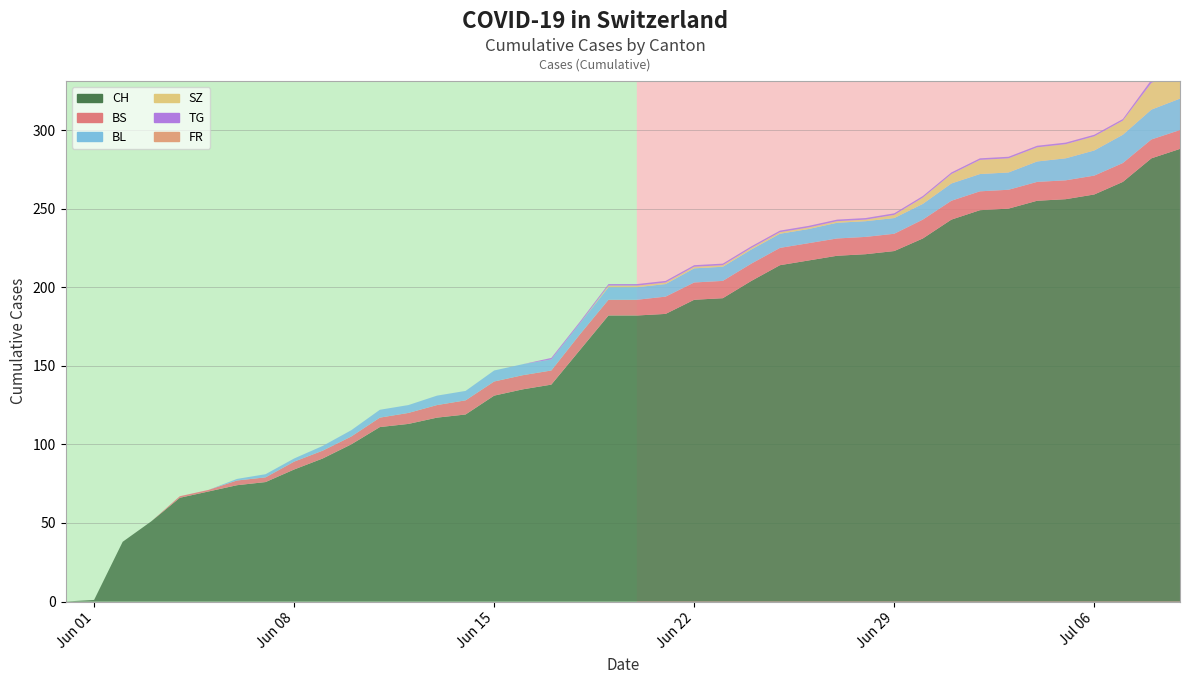

Reading right to left, transcribe all the data shown in this chart.

CH: 288	282	267	259	256	255	250	249	243	231	223	221	220	217	214	204	193	192	183	182	182	160	138	135	131	119	117	113	111	100	91	84	76	74	70	66	51	38	1	0
BS: 12	12	12	12	12	12	12	12	12	12	11	11	11	11	11	11	11	11	11	10	10	10	9	9	9	9	8	7	6	5	5	5	3	3	1	1	0	0	0	0
BL: 20	19	18	16	14	13	11	11	11	10	10	10	10	9	9	9	9	9	8	8	8	7	7	7	7	6	6	5	5	4	3	2	2	1	0	0	0	0	0	0
SZ: 17	17	9	9	9	9	9	9	6	4	2	1	1	1	1	1	1	1	1	1	1	0	0	0	0	0	0	0	0	0	0	0	0	0	0	0	0	0	0	0
TG: 2	2	1	1	1	1	1	1	1	1	1	1	1	1	1	1	1	1	1	1	1	1	1	0	0	0	0	0	0	0	0	0	0	0	0	0	0	0	0	0
FR: 0	0	0	0	0	0	0	0	0	0	0	0	0	0	0	0	0	0	0	0	0	0	0	0	0	0	0	0	0	0	0	0	0	0	0	0	0	0	0	0